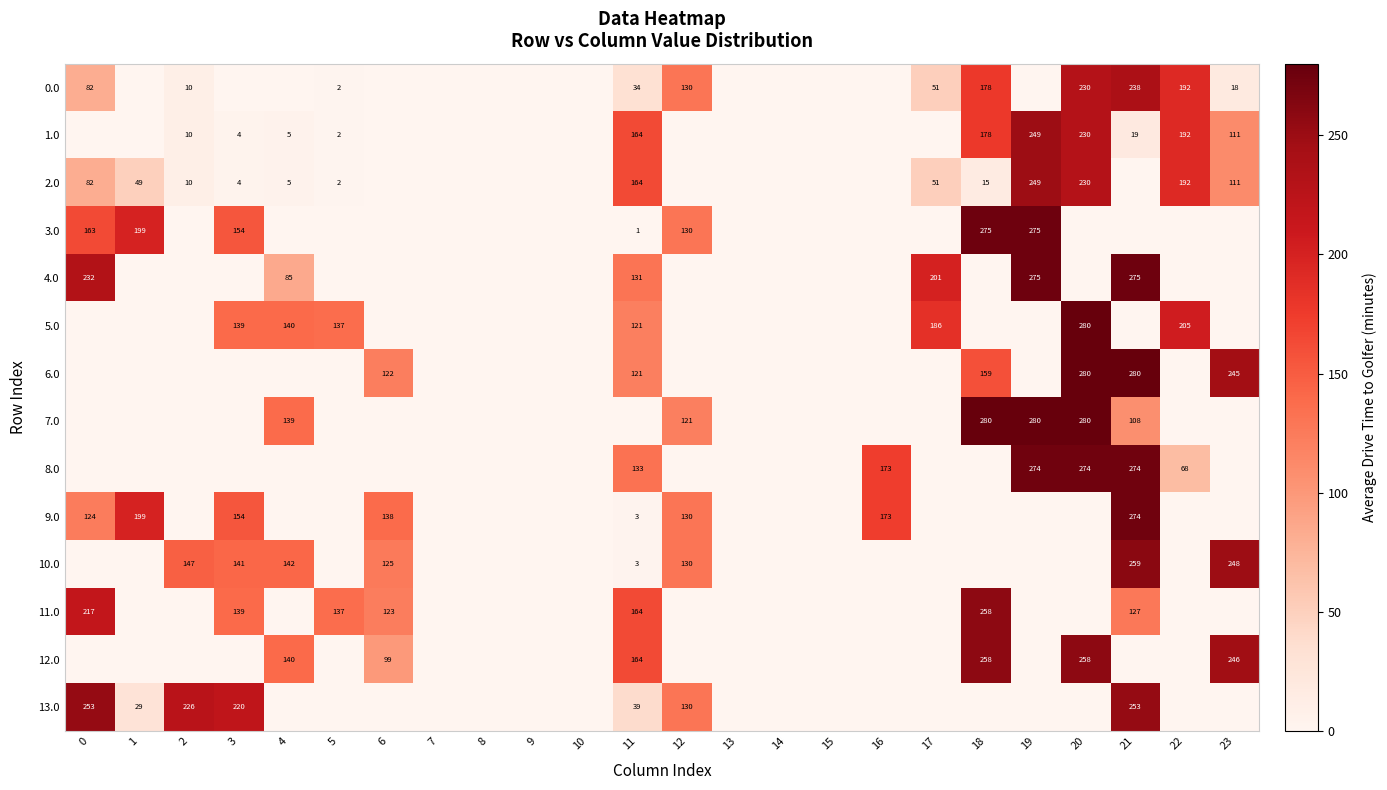

Is it true that 4.0 equals 57 at 11?

False